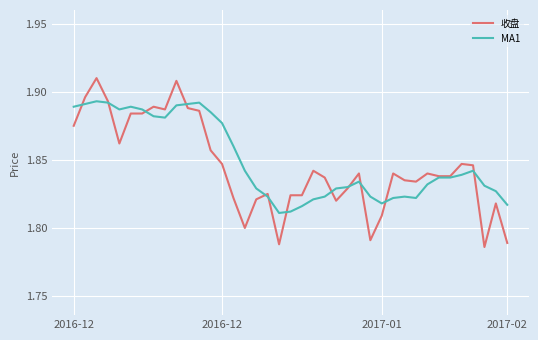

Count the 收盘 values in the range 1 to 2.

39